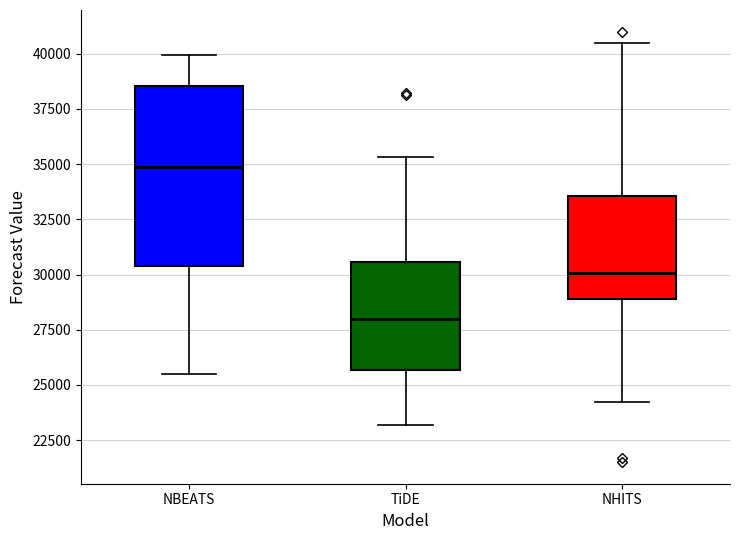

Where is the lower edge of the box for TiDE on the y-axis? The values are not printed on the chart, so give them approximately, as read against the axis.

25500